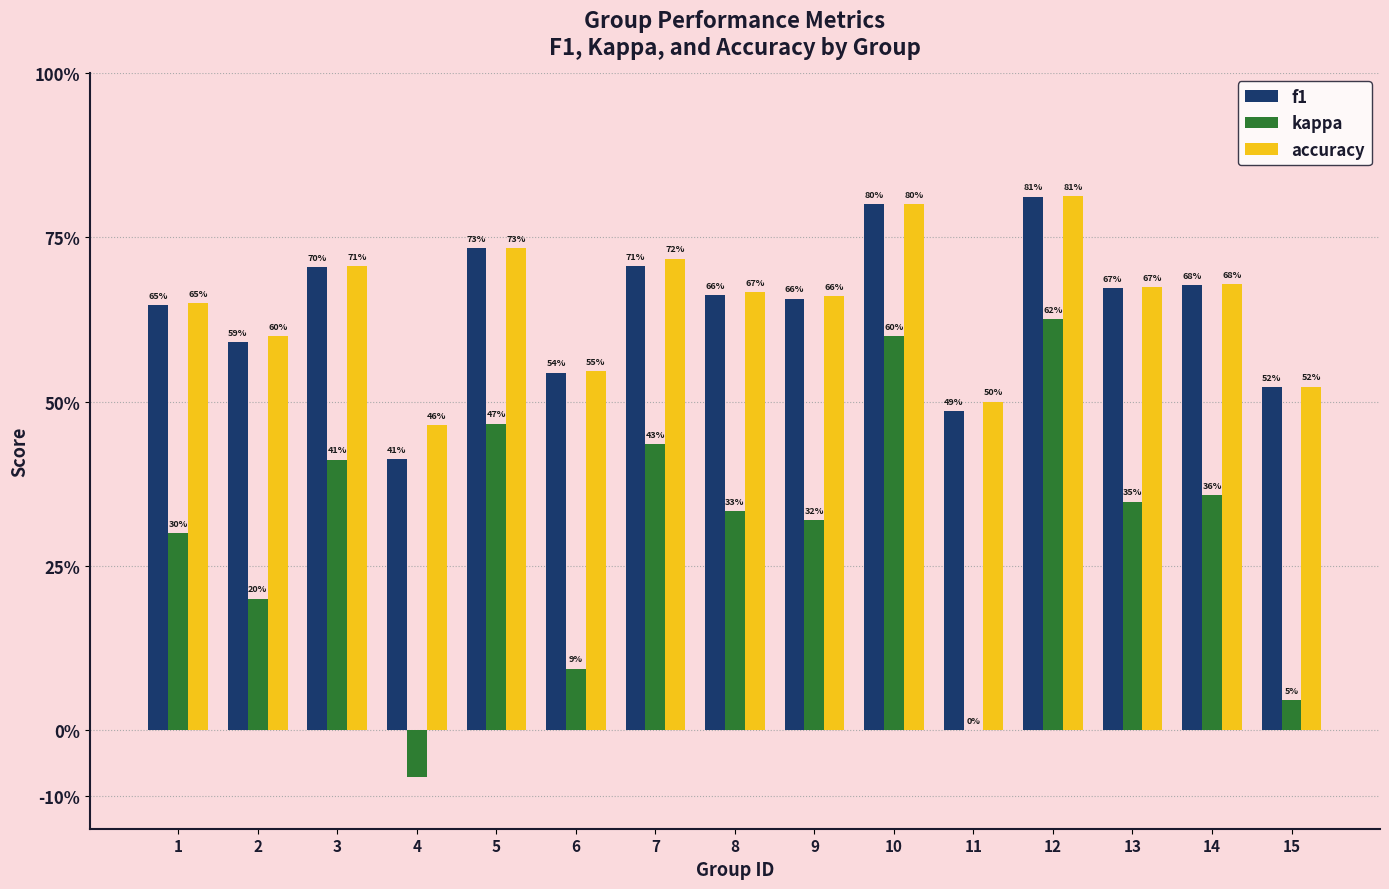

Reading left to right, what are all the values shown in this chart?

f1: 0.6	0.6	0.7	0.4	0.7	0.5	0.7	0.7	0.7	0.8	0.5	0.8	0.7	0.7	0.5
kappa: 0.3	0.2	0.4	-0.1	0.5	0.1	0.4	0.3	0.3	0.6	0.0	0.6	0.3	0.4	0.0
accuracy: 0.7	0.6	0.7	0.5	0.7	0.5	0.7	0.7	0.7	0.8	0.5	0.8	0.7	0.7	0.5